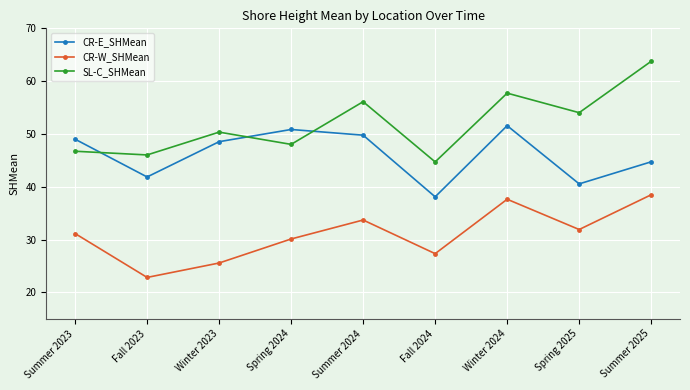

True or false: CR-W_SHMean has a value of 53.1 at Summer 2024.

False